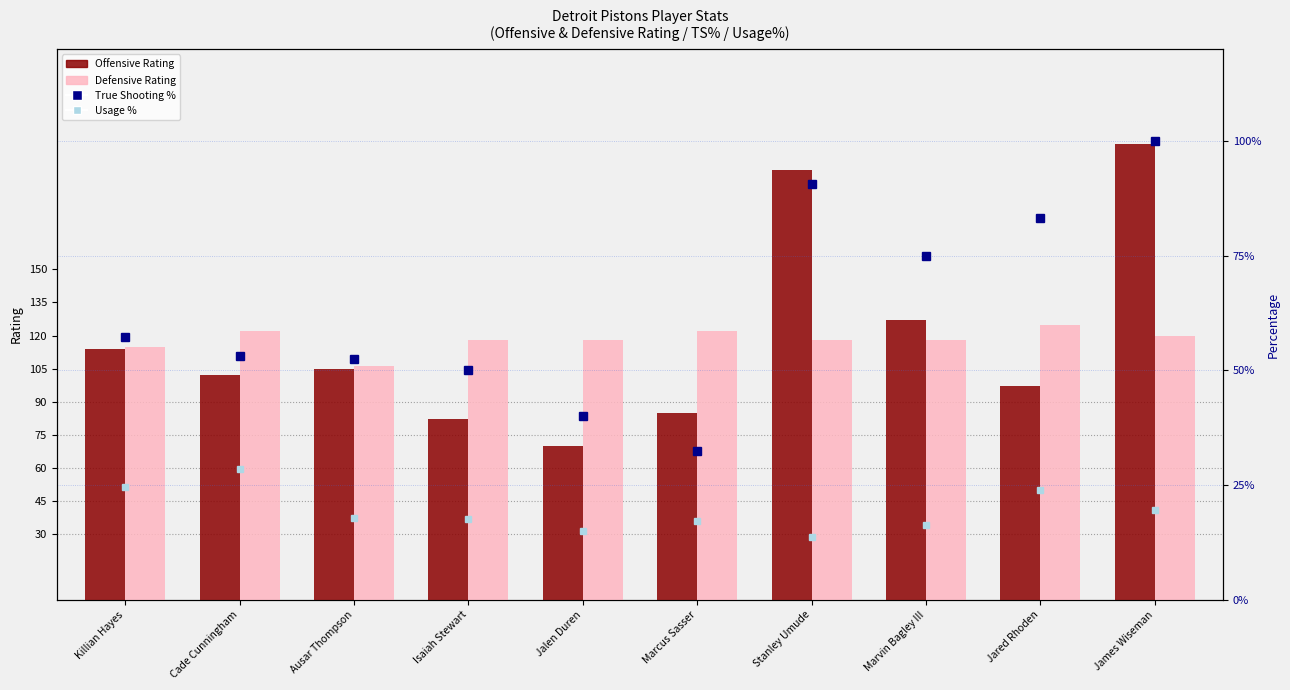

How many values in the Usage % series exceed 17?

7